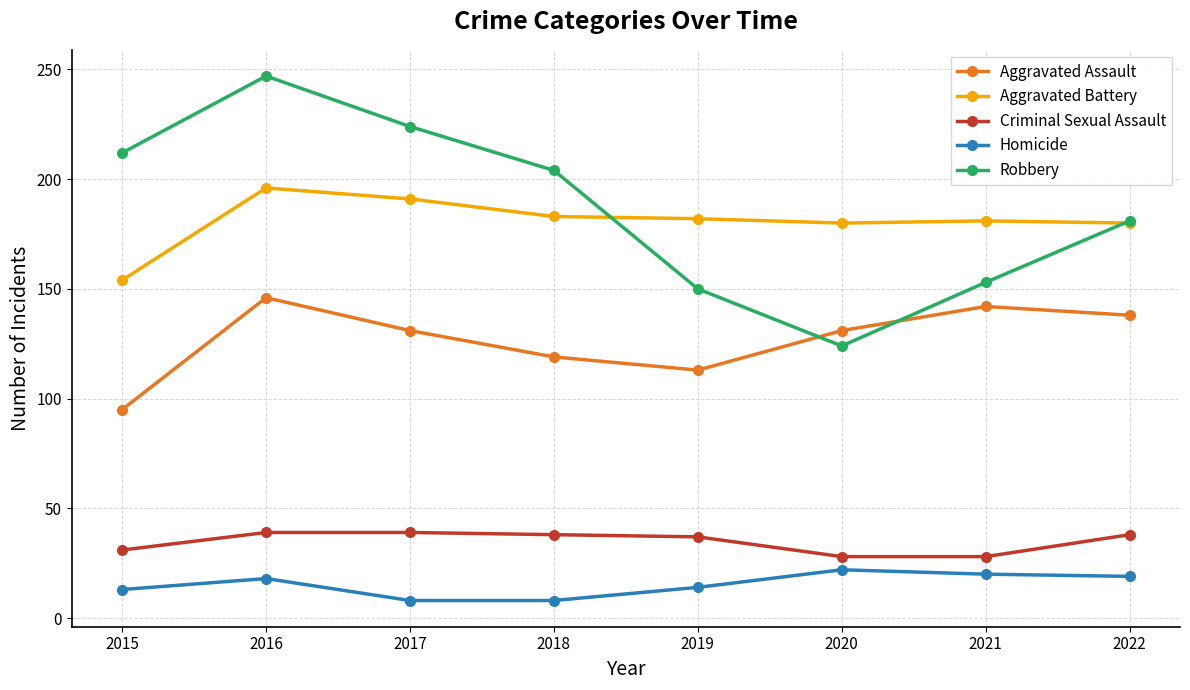

How many lines are shown in the chart?

5